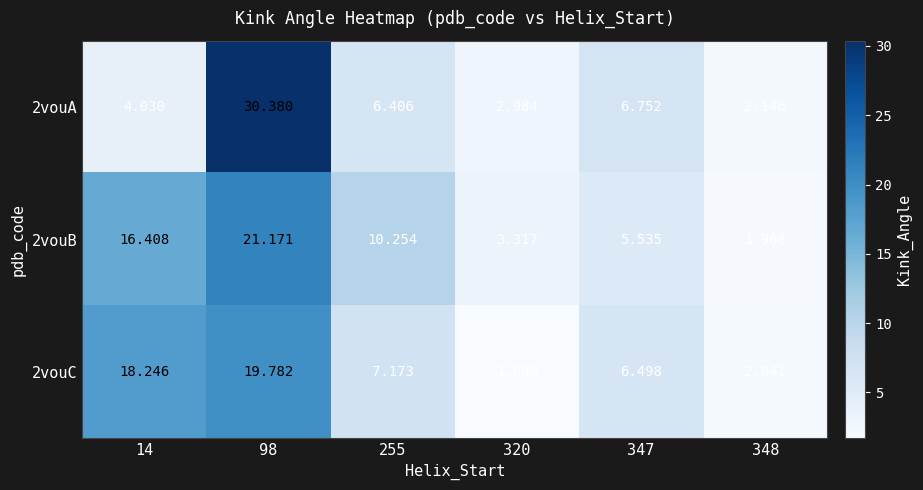

Between 255 and 320, which series saw the biggest shift?

2vouB